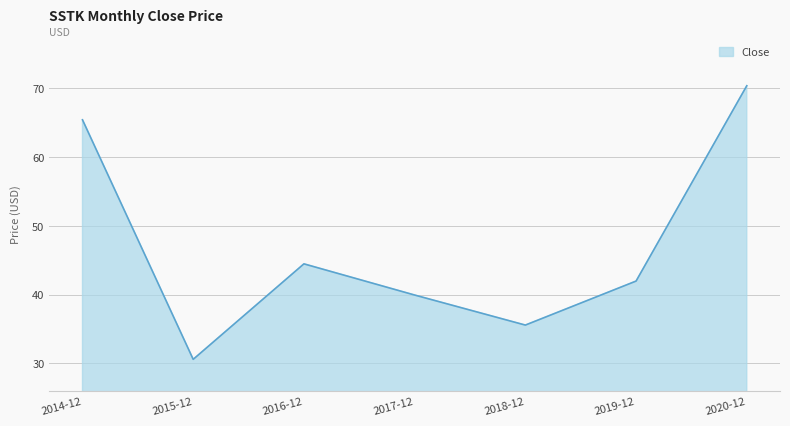

What is the sum of the values at 2020-12 and 2018-12?

106.0